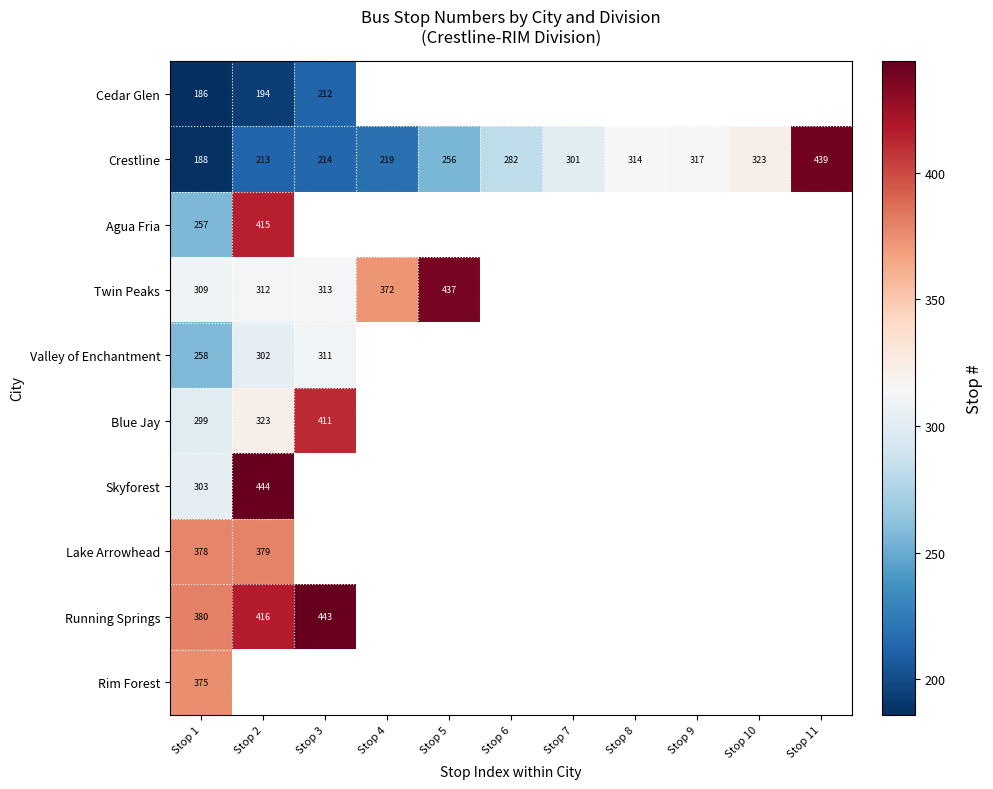

The Cedar Glen series shows 136 at Stop 3. True or false?

False